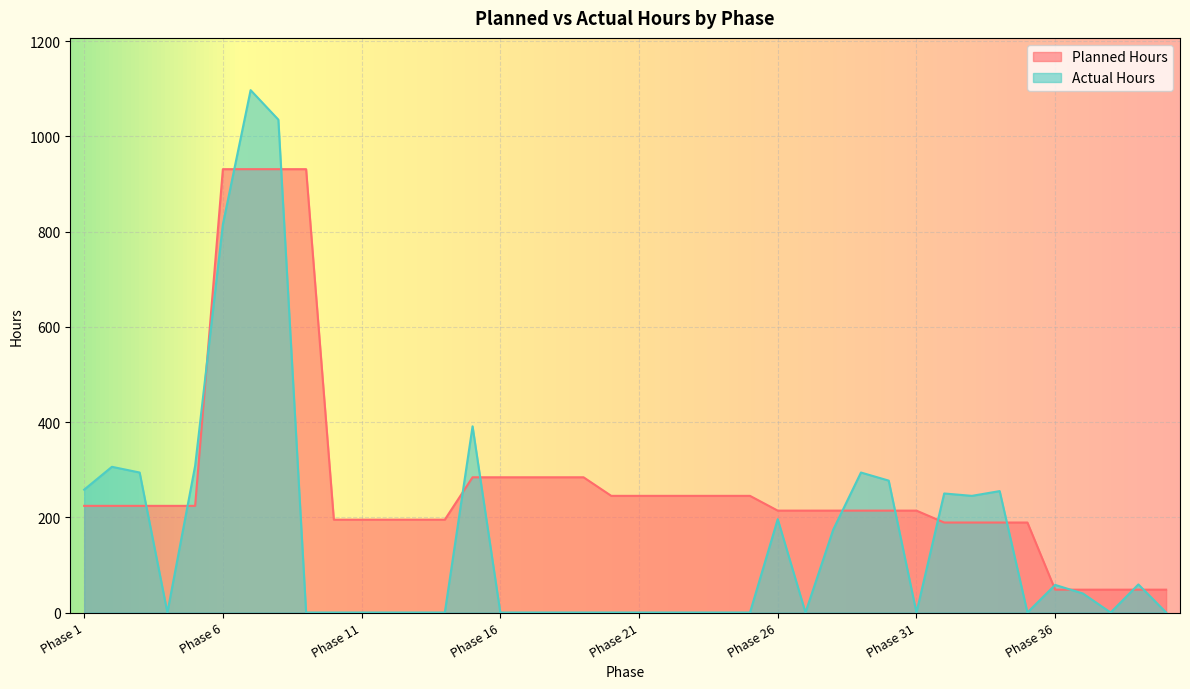

Reading left to right, transcribe all the data shown in this chart.

Planned Hours: Phase 1=224	Phase 2=224	Phase 3=224	Phase 4=224	Phase 5=224	Phase 6=931	Phase 7=931	Phase 8=931	Phase 9=931	Phase 10=195	Phase 11=195	Phase 12=195	Phase 13=195	Phase 14=195	Phase 15=284	Phase 16=284	Phase 17=284	Phase 18=284	Phase 19=284	Phase 20=245	Phase 21=245	Phase 22=245	Phase 23=245	Phase 24=245	Phase 25=245	Phase 26=214	Phase 27=214	Phase 28=214	Phase 29=214	Phase 30=214	Phase 31=214	Phase 32=189	Phase 33=189	Phase 34=189	Phase 35=189	Phase 36=48	Phase 37=48	Phase 38=48	Phase 39=48	Phase 40=48
Actual Hours: Phase 1=258	Phase 2=306	Phase 3=294	Phase 4=0	Phase 5=308	Phase 6=815	Phase 7=1097	Phase 8=1035	Phase 9=0	Phase 10=0	Phase 11=0	Phase 12=0	Phase 13=0	Phase 14=0	Phase 15=391	Phase 16=0	Phase 17=0	Phase 18=0	Phase 19=0	Phase 20=0	Phase 21=0	Phase 22=0	Phase 23=0	Phase 24=0	Phase 25=0	Phase 26=196	Phase 27=0	Phase 28=174	Phase 29=294	Phase 30=277	Phase 31=0	Phase 32=250	Phase 33=245	Phase 34=255	Phase 35=0	Phase 36=58	Phase 37=40	Phase 38=0	Phase 39=59	Phase 40=0